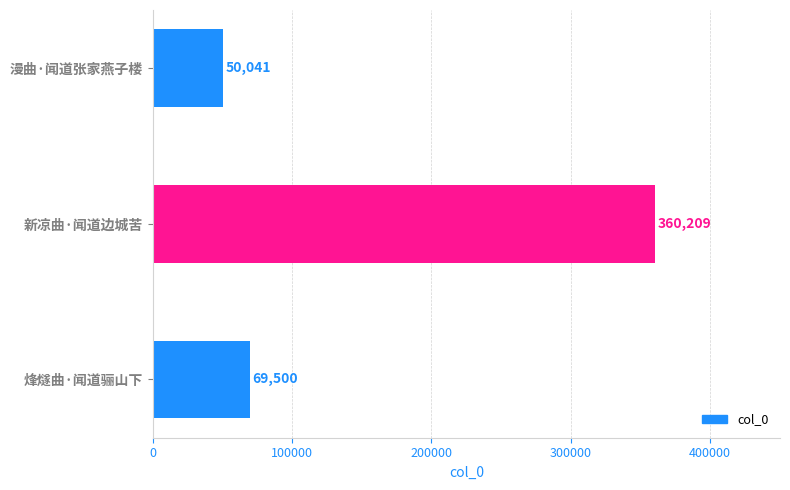

The value at 漫曲·闻道张家燕子楼 is 50041. True or false?

True